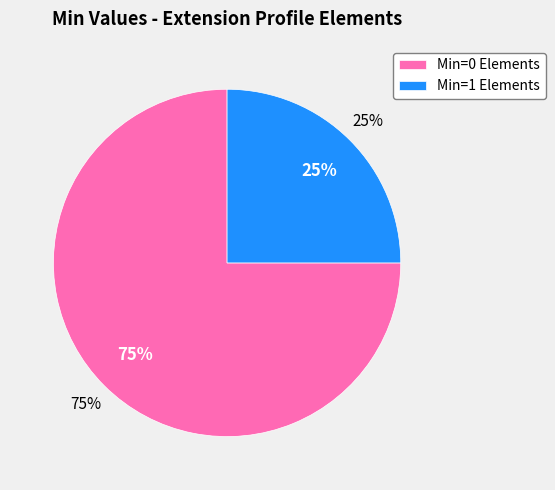

Is Extension the majority of the pie?

No